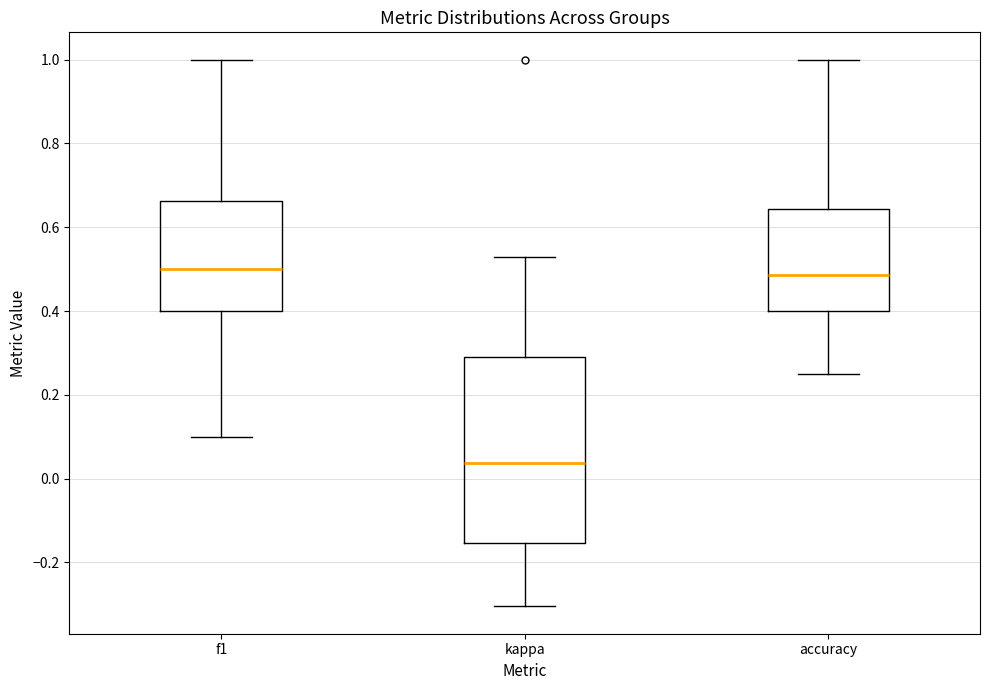

Reading left to right, read every box against the y-axis: the position of its median line, the range the box covers, and the ends of its whiskers. The values are not printed on the chart, so give them approximately, as read against the axis.

f1: median 0.50, box 0.40 to 0.66, whiskers 0.10 to 1.00
kappa: median 0.04, box -0.16 to 0.28, whiskers -0.30 to 0.52
accuracy: median 0.48, box 0.40 to 0.64, whiskers 0.26 to 1.00